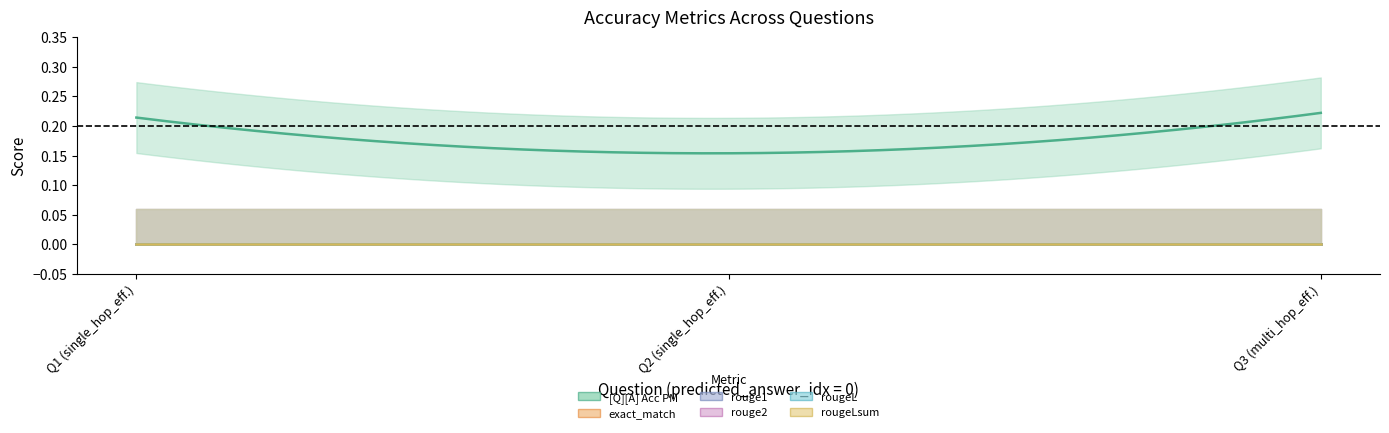

How many lines are shown in the chart?

6